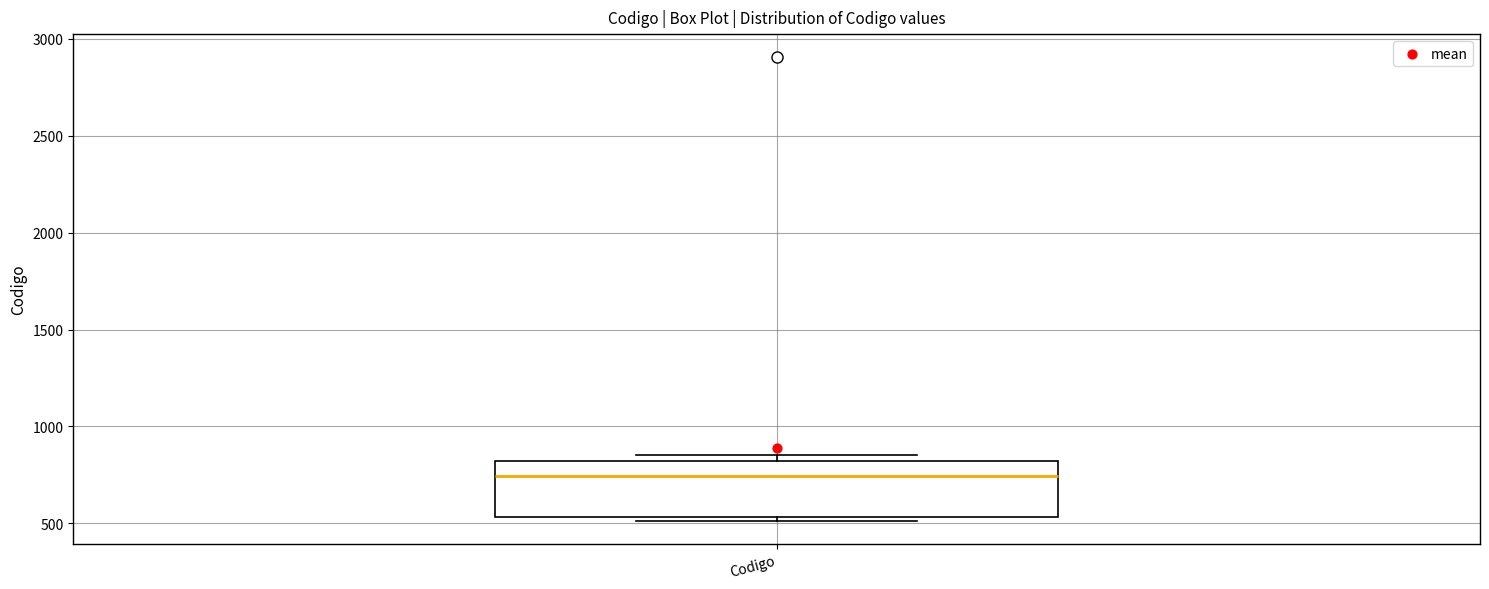

Read this box plot against the y-axis: the position of the median line, the range covered by the box, and the ends of both whiskers. The values are not printed on the chart, so give them approximately, as read against the axis.

median 750, box 550 to 800, whiskers 500 to 850